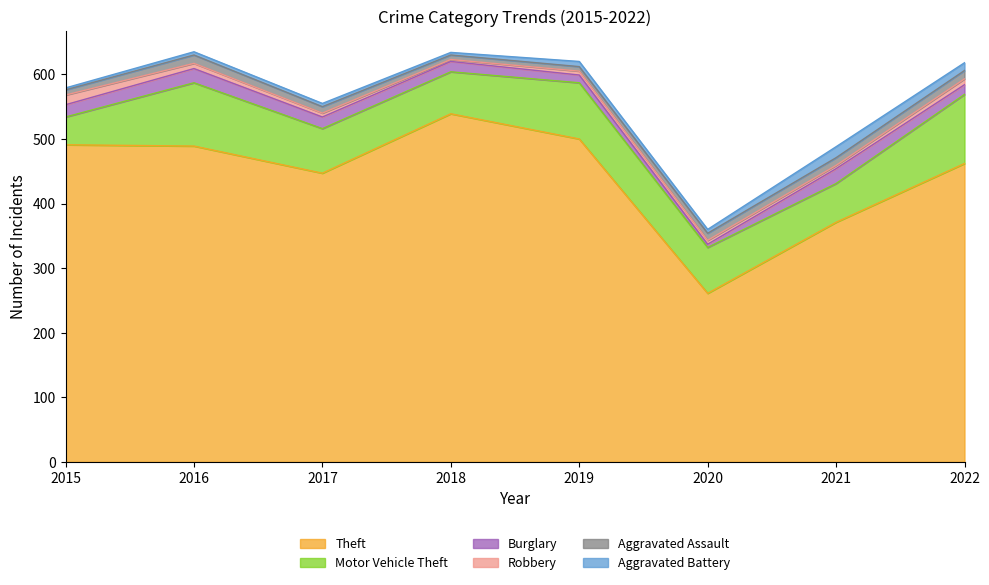

At which category does the chart reach its peak across all series?

2018